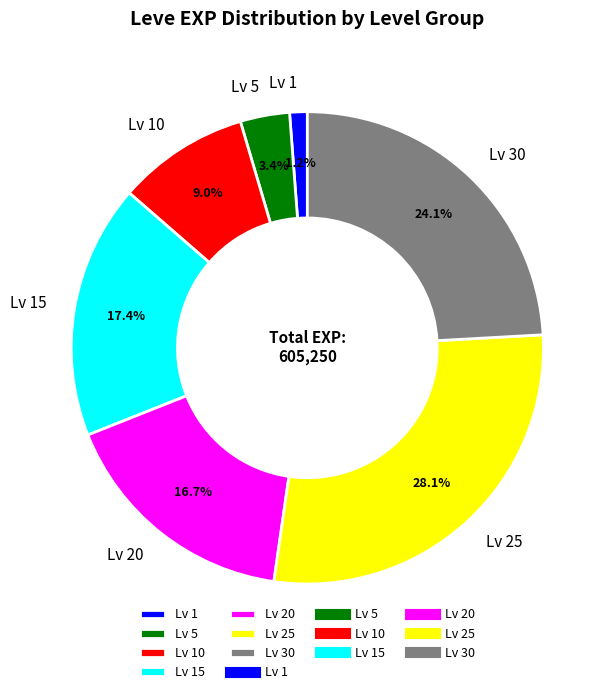

Does any single category account for the majority?

No